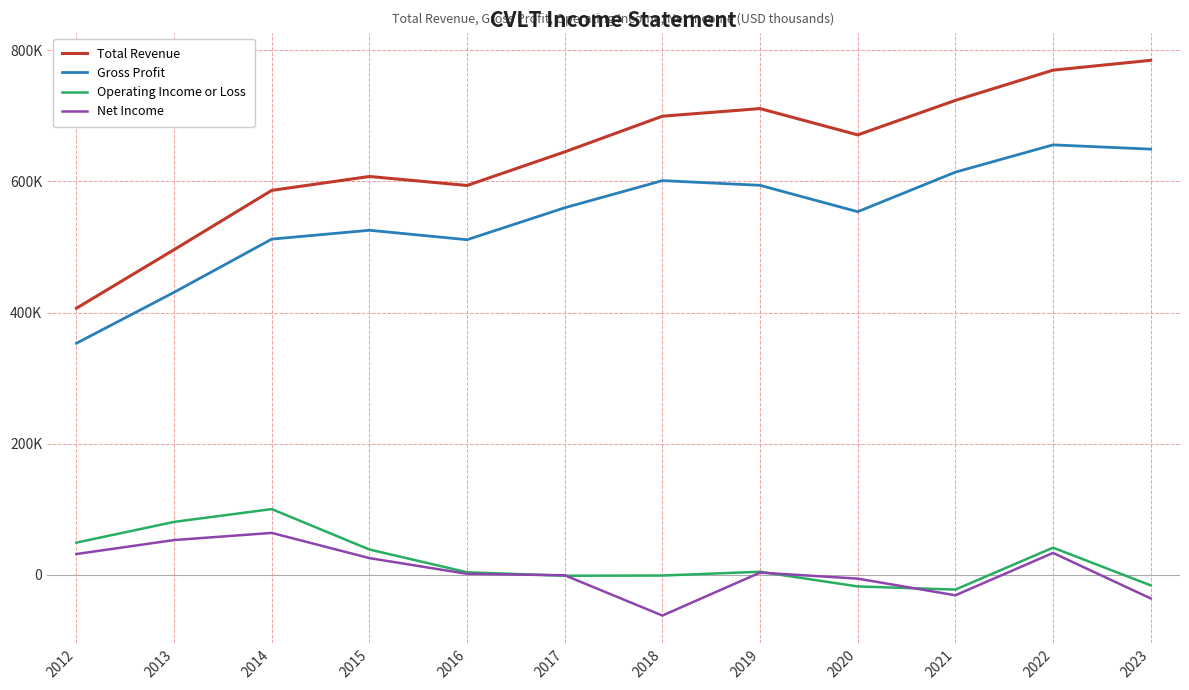

Is it true that Total Revenue equals 670900 at 2020?

True